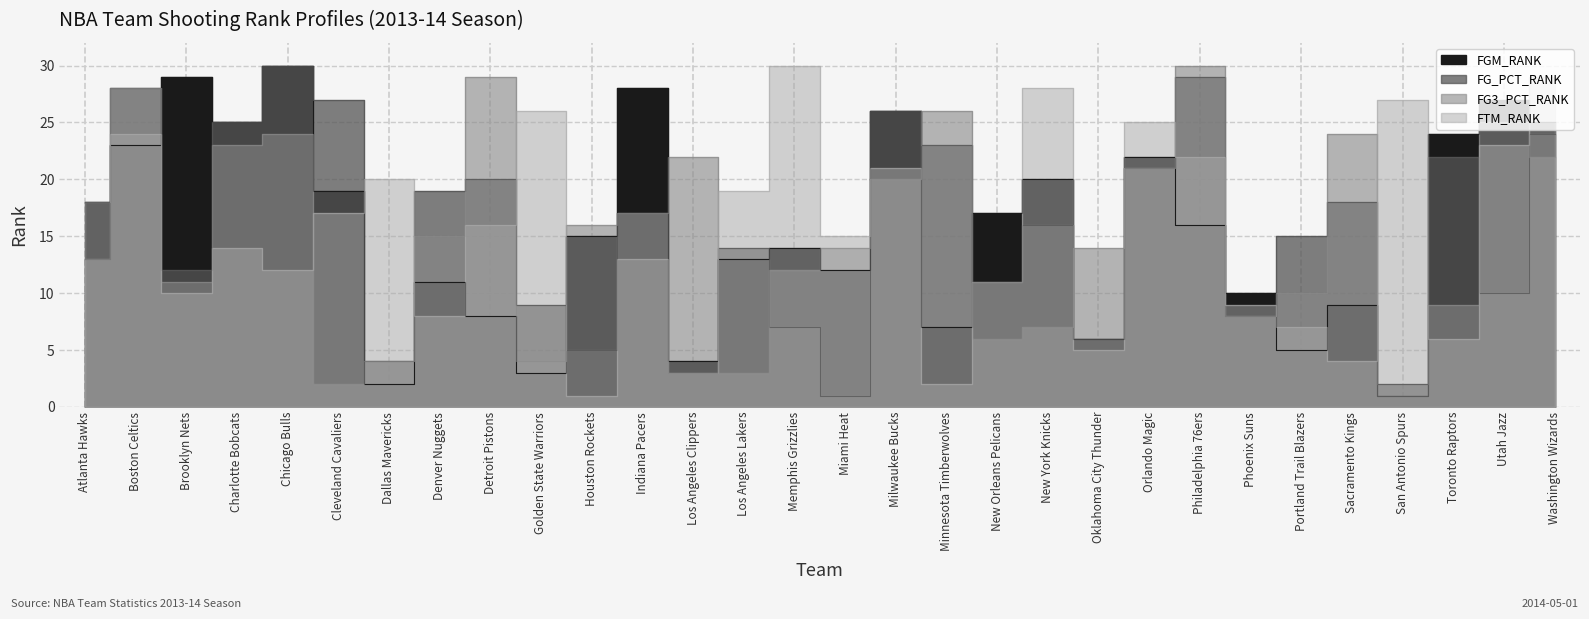

Reading left to right, what are all the values shown in this chart?

FGM_RANK: Atlanta Hawks=18	Boston Celtics=23	Brooklyn Nets=29	Charlotte Bobcats=25	Chicago Bulls=30	Cleveland Cavaliers=19	Dallas Mavericks=2	Denver Nuggets=11	Detroit Pistons=8	Golden State Warriors=3	Houston Rockets=15	Indiana Pacers=28	Los Angeles Clippers=4	Los Angeles Lakers=13	Memphis Grizzlies=14	Miami Heat=12	Milwaukee Bucks=26	Minnesota Timberwolves=7	New Orleans Pelicans=17	New York Knicks=20	Oklahoma City Thunder=6	Orlando Magic=22	Philadelphia 76ers=16	Phoenix Suns=10	Portland Trail Blazers=5	Sacramento Kings=9	San Antonio Spurs=1	Toronto Raptors=24	Utah Jazz=27	Washington Wizards=25
FG_PCT_RANK: Atlanta Hawks=13	Boston Celtics=28	Brooklyn Nets=12	Charlotte Bobcats=25	Chicago Bulls=30	Cleveland Cavaliers=27	Dallas Mavericks=4	Denver Nuggets=19	Detroit Pistons=20	Golden State Warriors=9	Houston Rockets=5	Indiana Pacers=17	Los Angeles Clippers=3	Los Angeles Lakers=14	Memphis Grizzlies=7	Miami Heat=1	Milwaukee Bucks=26	Minnesota Timberwolves=23	New Orleans Pelicans=11	New York Knicks=16	Oklahoma City Thunder=6	Orlando Magic=21	Philadelphia 76ers=29	Phoenix Suns=8	Portland Trail Blazers=15	Sacramento Kings=18	San Antonio Spurs=2	Toronto Raptors=22	Utah Jazz=10	Washington Wizards=24
FG3_PCT_RANK: Atlanta Hawks=13	Boston Celtics=28	Brooklyn Nets=11	Charlotte Bobcats=23	Chicago Bulls=24	Cleveland Cavaliers=2	Dallas Mavericks=4	Denver Nuggets=15	Detroit Pistons=29	Golden State Warriors=4	Houston Rockets=16	Indiana Pacers=17	Los Angeles Clippers=22	Los Angeles Lakers=3	Memphis Grizzlies=12	Miami Heat=14	Milwaukee Bucks=20	Minnesota Timberwolves=26	New Orleans Pelicans=6	New York Knicks=7	Oklahoma City Thunder=14	Orlando Magic=21	Philadelphia 76ers=30	Phoenix Suns=8	Portland Trail Blazers=10	Sacramento Kings=24	San Antonio Spurs=1	Toronto Raptors=9	Utah Jazz=25	Washington Wizards=22
FTM_RANK: Atlanta Hawks=18	Boston Celtics=24	Brooklyn Nets=10	Charlotte Bobcats=14	Chicago Bulls=12	Cleveland Cavaliers=17	Dallas Mavericks=20	Denver Nuggets=8	Detroit Pistons=16	Golden State Warriors=26	Houston Rockets=1	Indiana Pacers=13	Los Angeles Clippers=3	Los Angeles Lakers=19	Memphis Grizzlies=30	Miami Heat=15	Milwaukee Bucks=21	Minnesota Timberwolves=2	New Orleans Pelicans=11	New York Knicks=28	Oklahoma City Thunder=5	Orlando Magic=25	Philadelphia 76ers=22	Phoenix Suns=9	Portland Trail Blazers=7	Sacramento Kings=4	San Antonio Spurs=27	Toronto Raptors=6	Utah Jazz=23	Washington Wizards=29